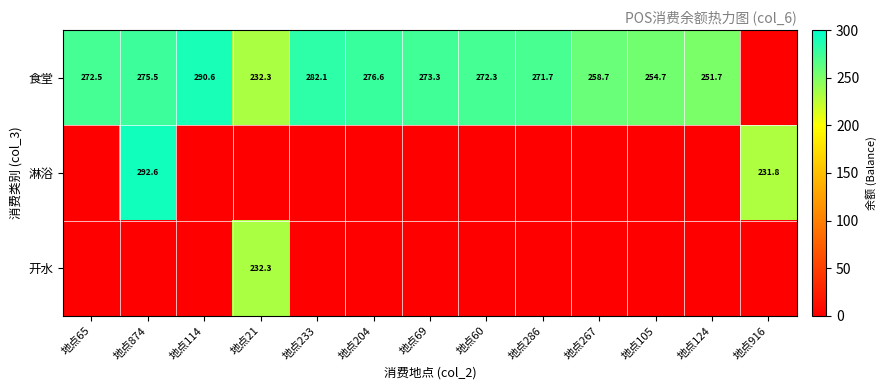

The 食堂 series shows 276.6 at 地点204. True or false?

True